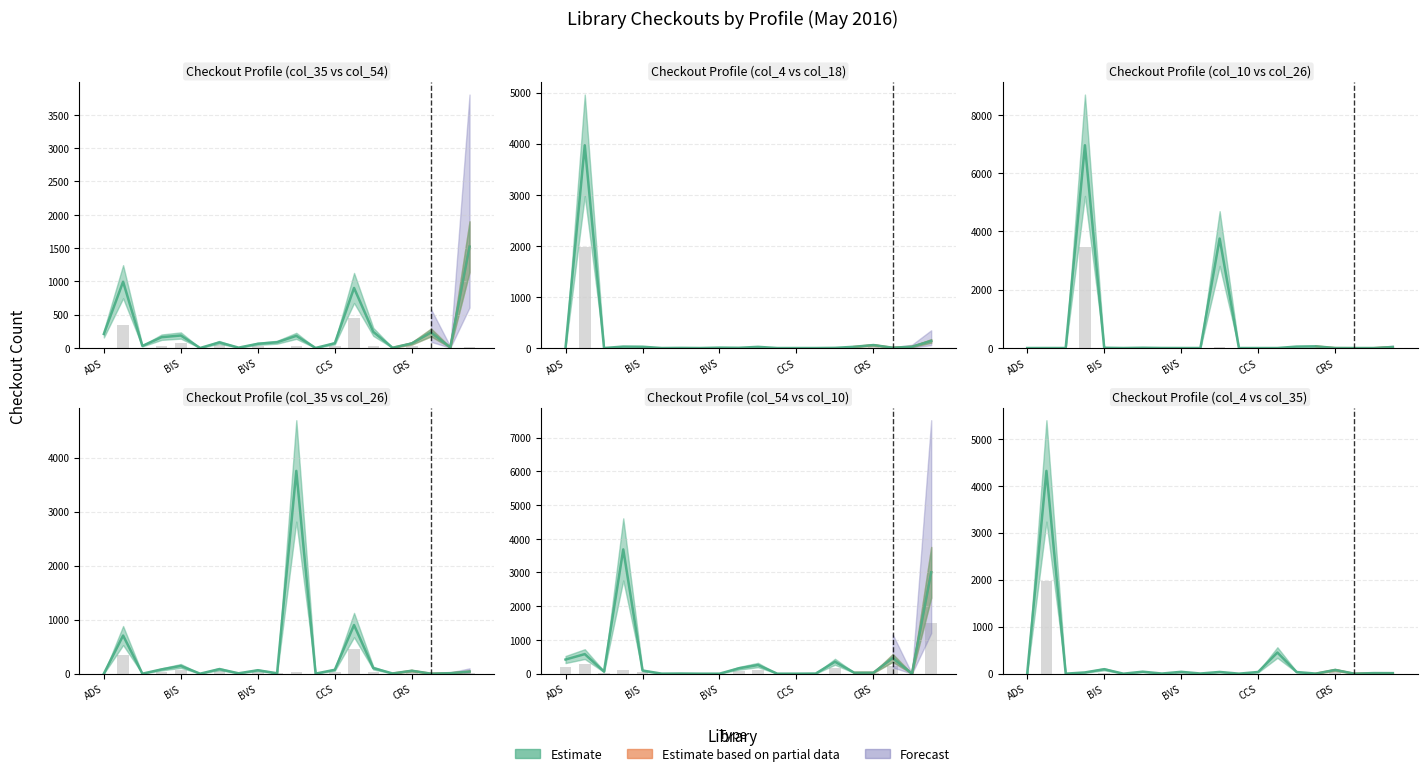

Reading right to left, extract all data points from this chart.

col_35 (CHS/CCS_ADULT): 11.7	4.8	0.3	27.3	2.1	34.8	450.0	36.0	0.6	36.9	3.6	31.8	3.0	42.3	0.0	71.7	26.7	0.0	352.5	0.6
col_54 (Checkout Total-ish): 1498.5	0.0	232.8	14.7	0.0	172.8	1.8	0.0	0.0	108.9	79.5	0.0	0.0	0.0	0.6	44.4	109.2	31.5	290.1	209.7
col_4 (AMS_PATRON): 0.0	3.9	0.0	26.4	0.0	0.0	0.0	0.0	0.0	0.0	0.0	3.9	0.0	0.0	0.0	11.7	0.0	0.0	1981.8	0.0
col_10 (BFS_PATRON): 9.0	0.0	0.0	0.9	29.1	7.8	0.0	0.0	0.0	39.3	0.0	0.0	0.0	4.5	0.0	4.5	3466.5	0.0	0.0	0.0